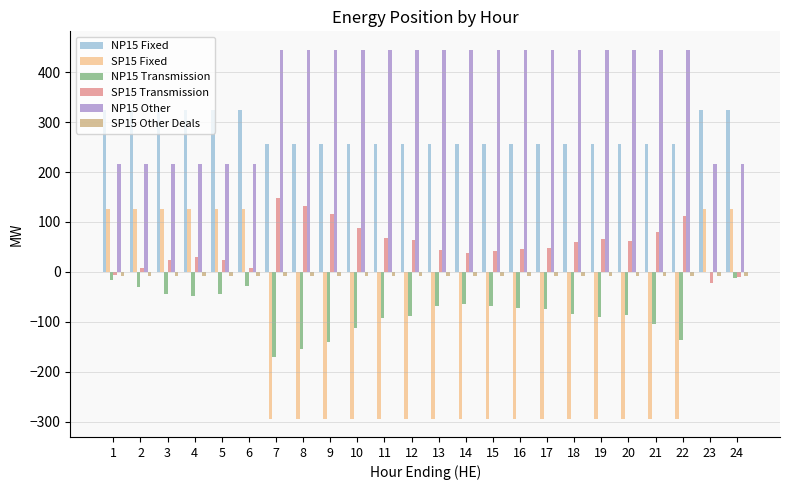

What is the greatest value displayed?

445.0